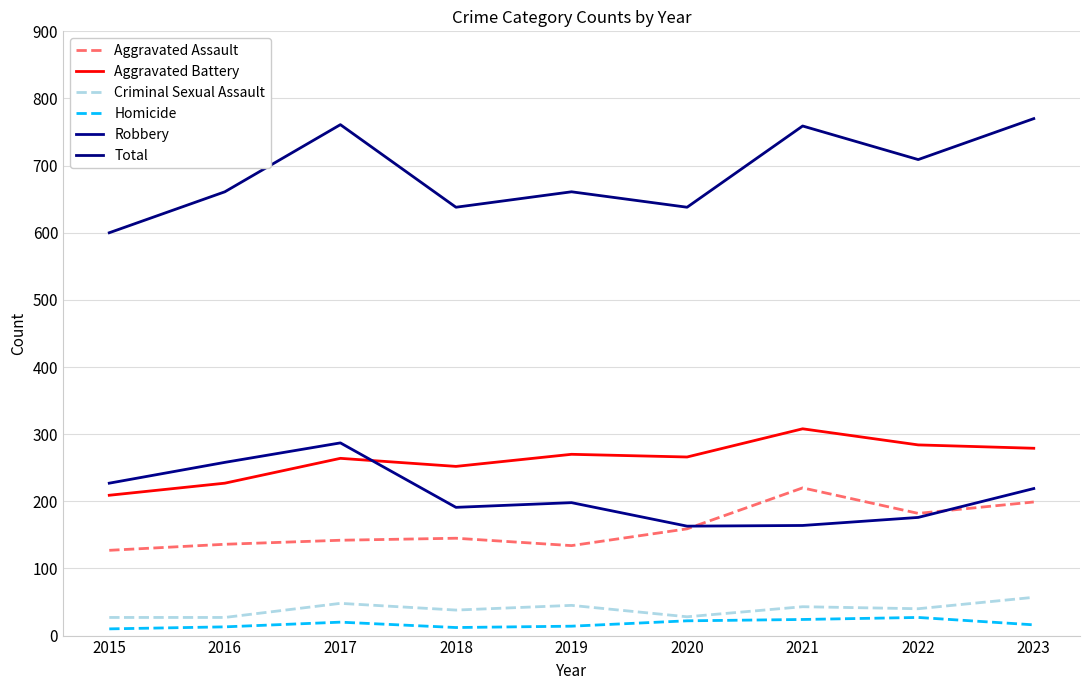

What is the average value of the Criminal Sexual Assault series?

39